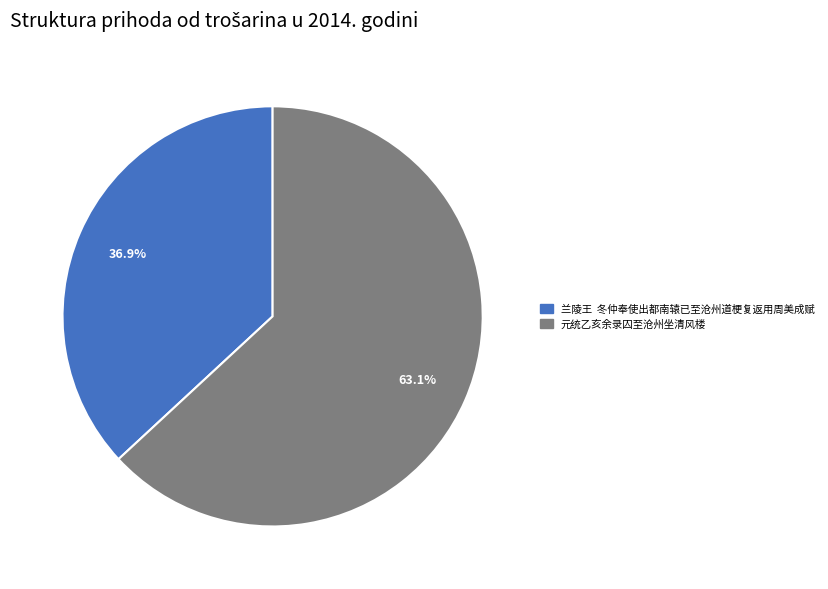

How many slices are in this pie chart?

2